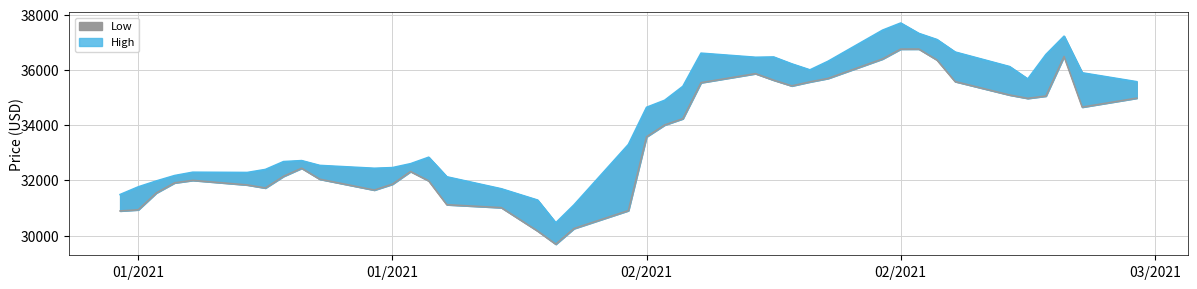

At how many categories does at least one series exceed 37065?

5